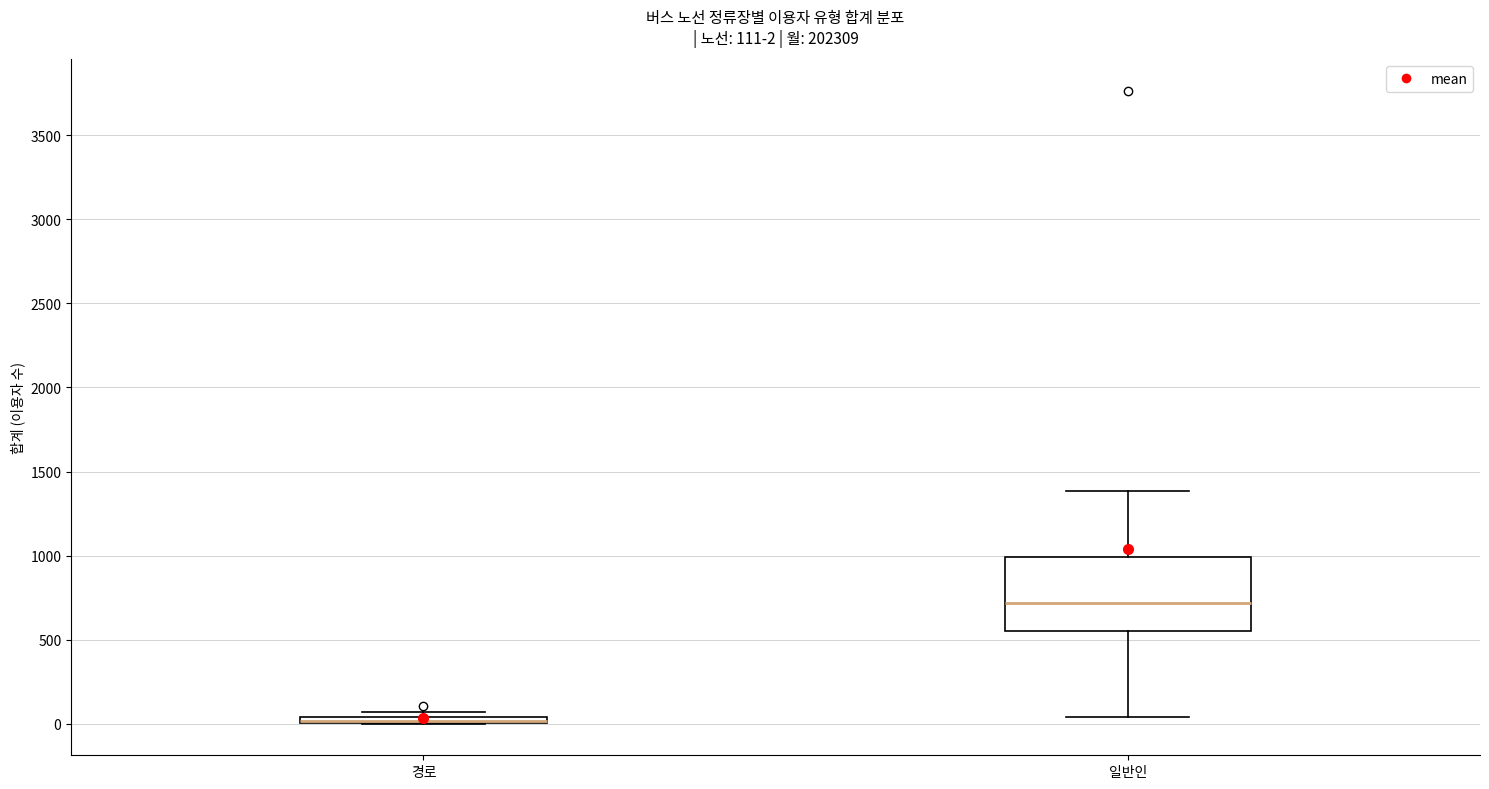

Comparing the boxes themselves (not the whiskers), which one is the tallest?

일반인